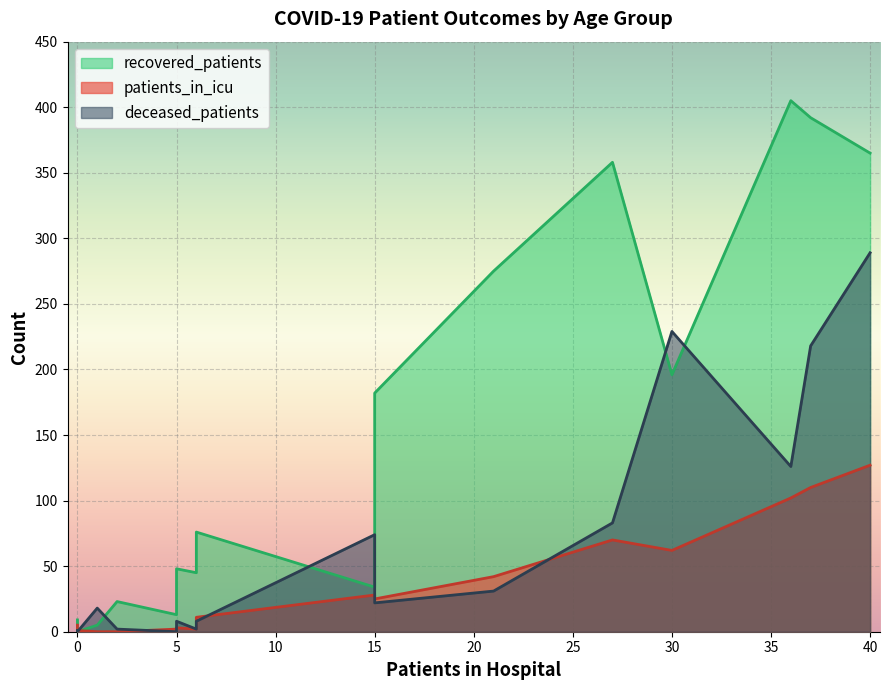

The value of patients_in_icu at 35 - 39 is 4. True or false?

False